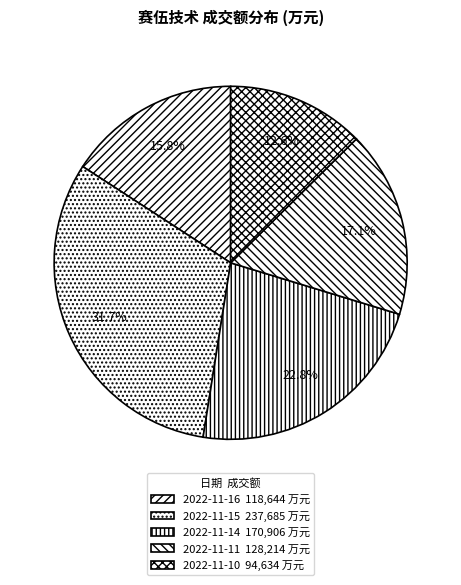

Approximately how many times larger is the value at 2022-11-16 compared to 2022-11-11?

0.9